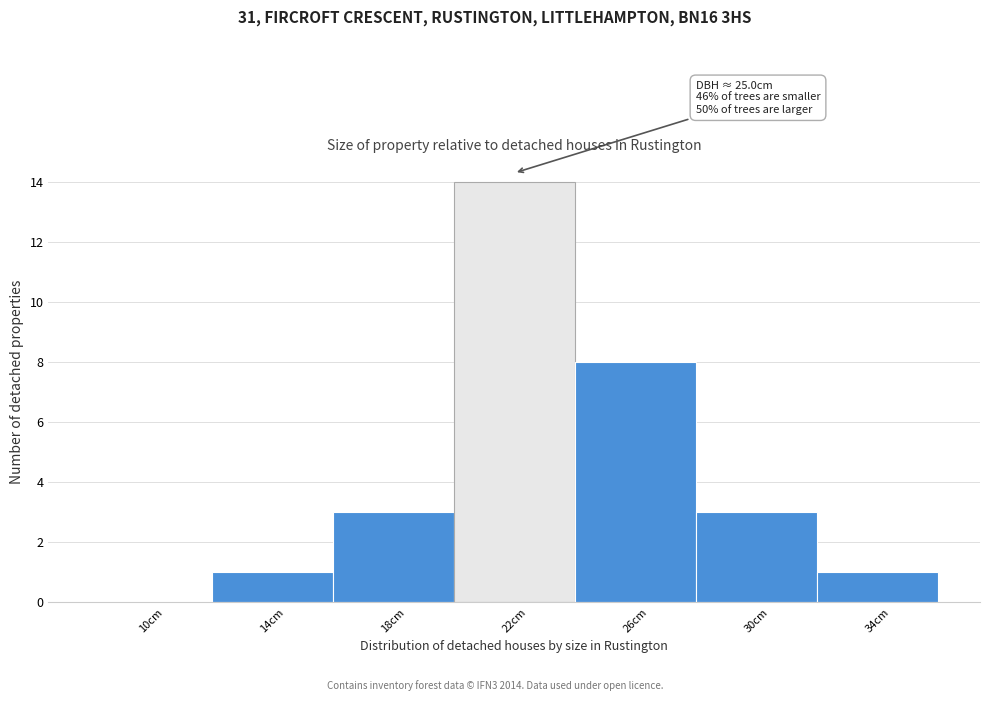

Reading right to left, transcribe all the data shown in this chart.

34cm=1	30cm=3	26cm=8	22cm=14	18cm=3	14cm=1	10cm=0